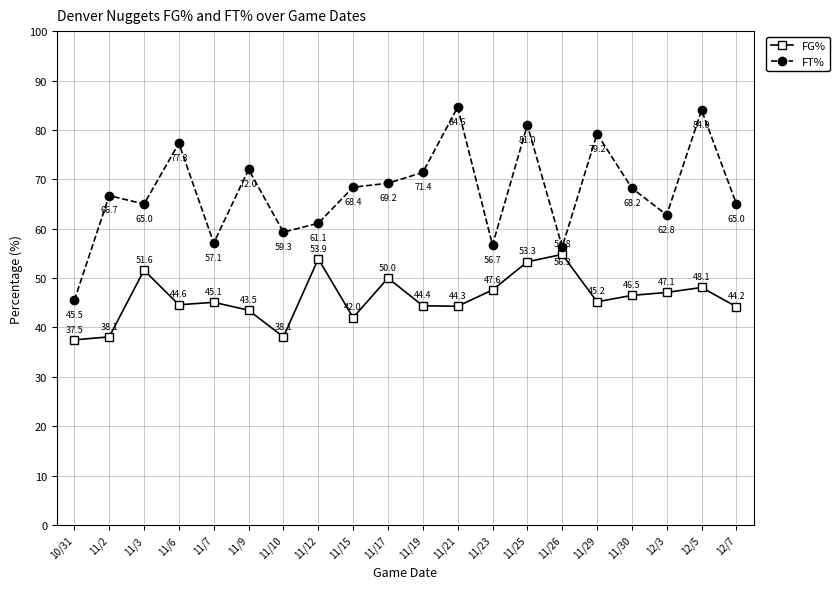

How many series are shown in this chart?

2